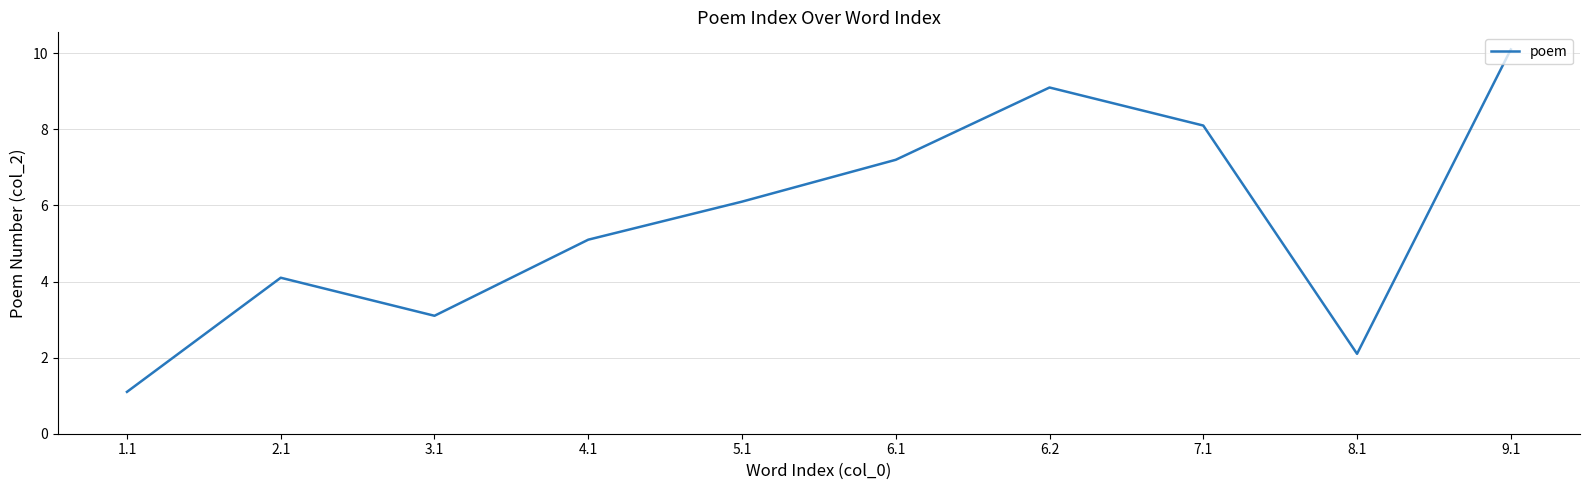

Which label corresponds to the smallest value in the chart?

1.1